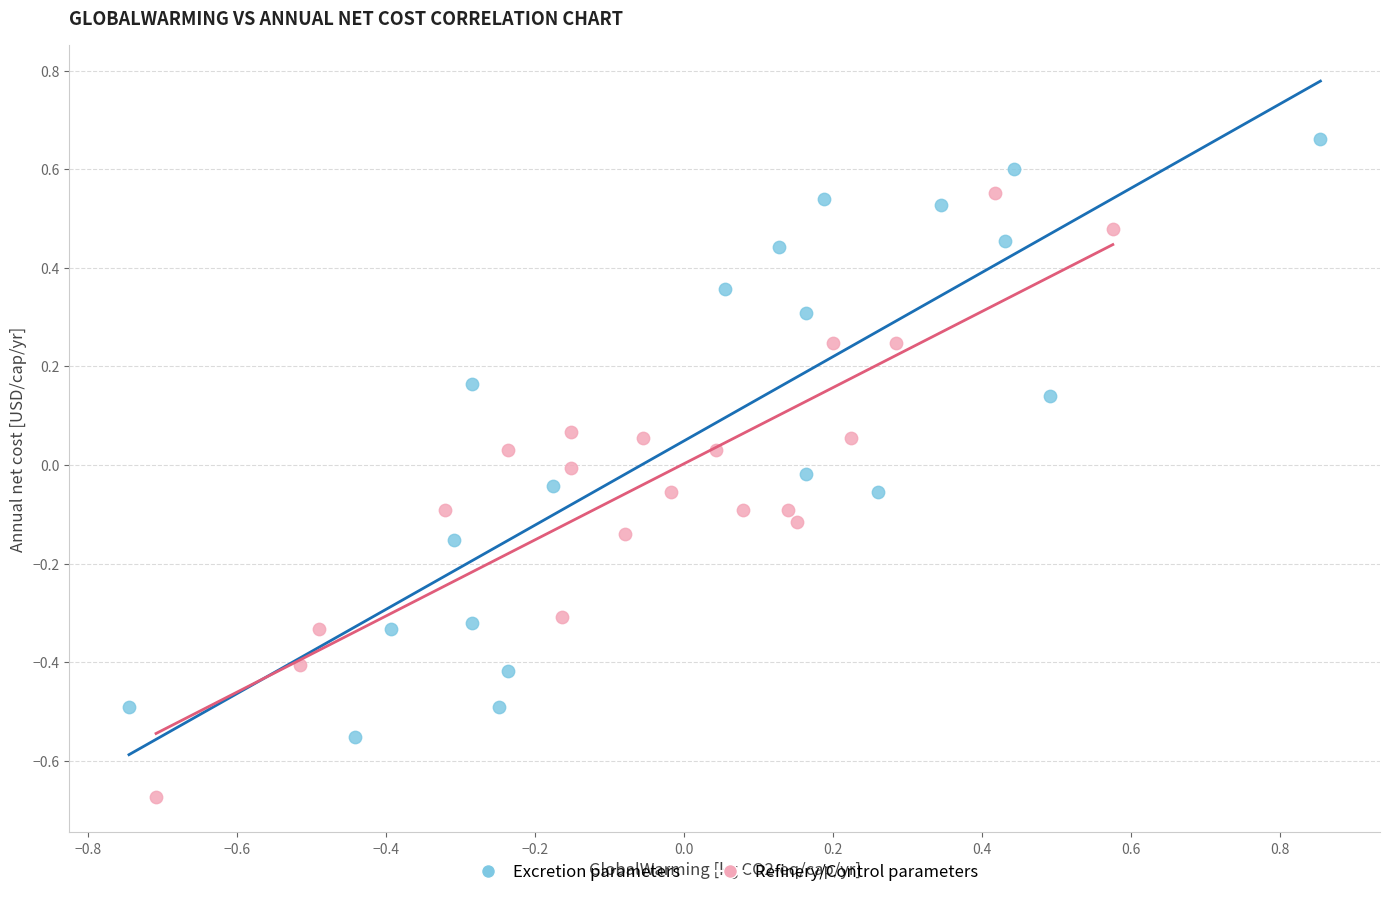

Which series contains the lowest Y value?

Refinery/Control parameters